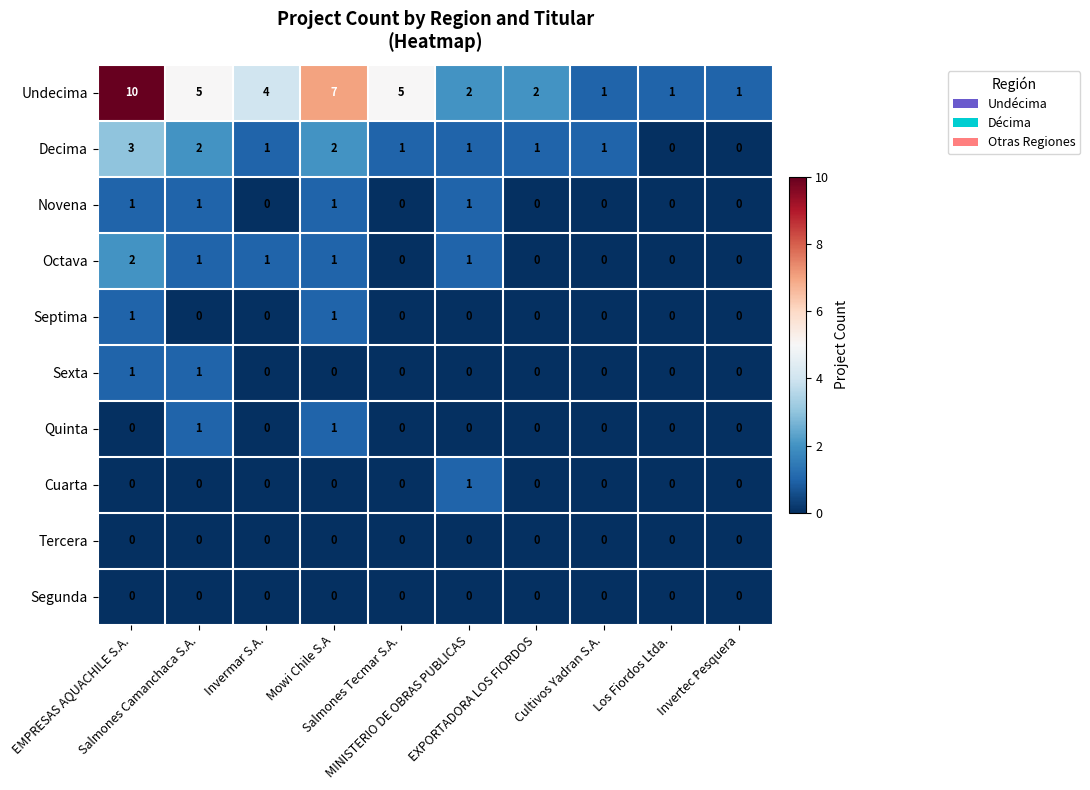

What is the total value across all series at Salmones Tecmar S.A.?

6